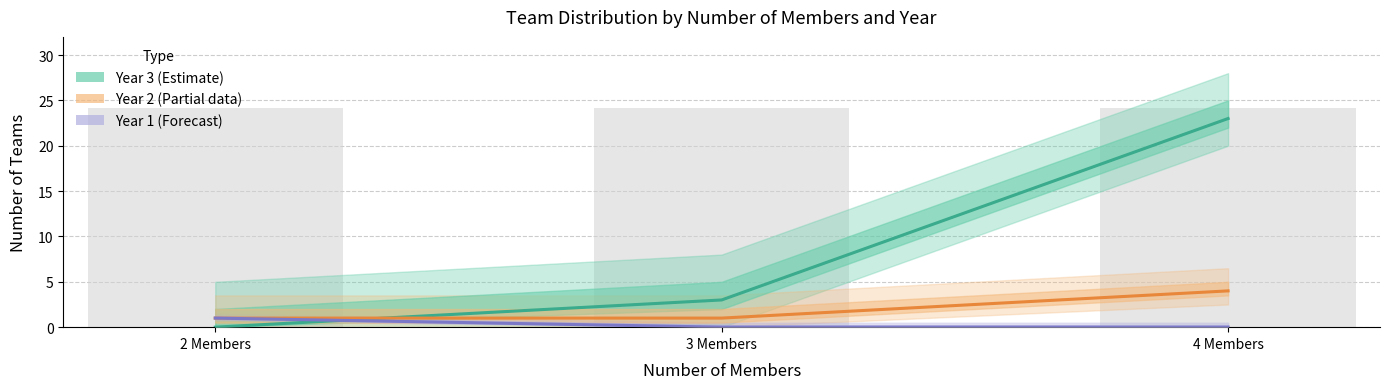

Which has a higher value, 4 Members or 3 Members?

4 Members